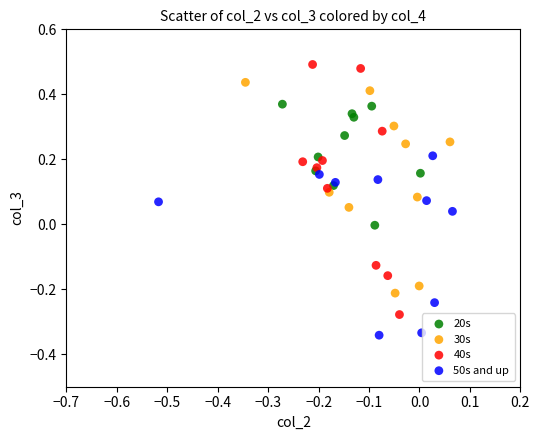

Which series has the largest Y range (max minus min)?

40s